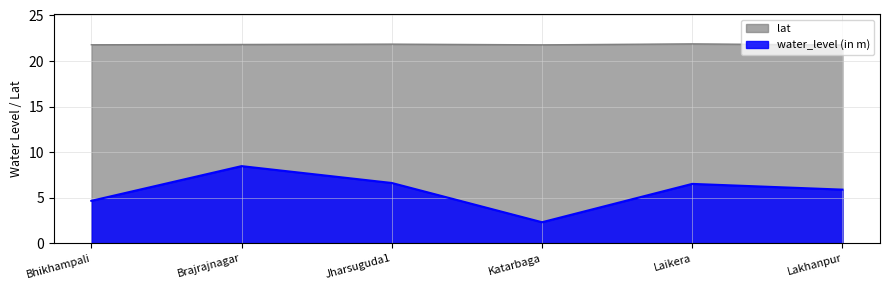

How many interior local peaks does the lat series have?

2